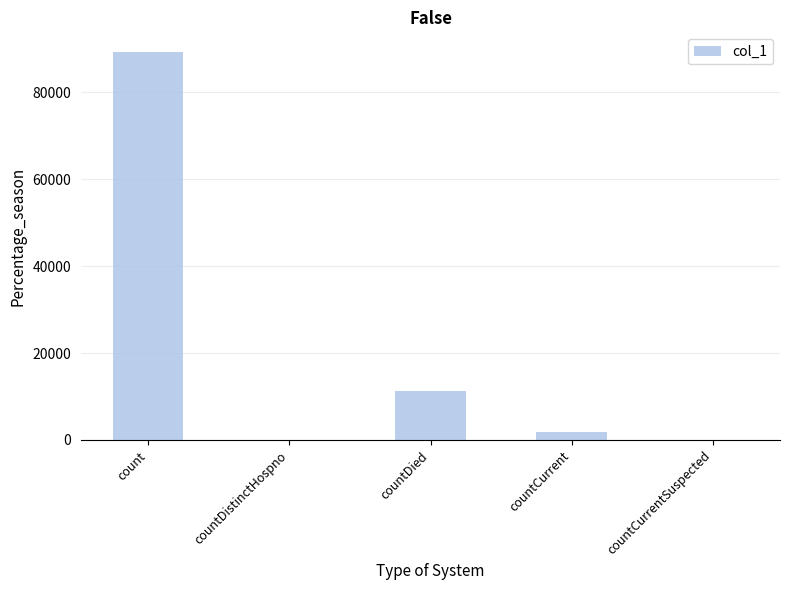

Are the bars horizontal?

No